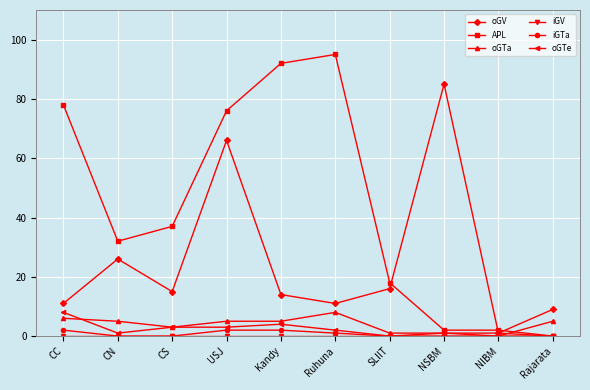

At which label is APL closest to 47?

CS